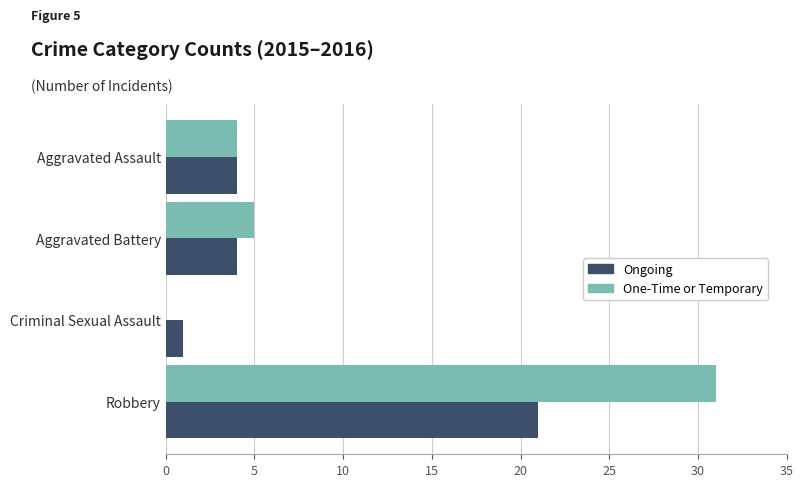

True or false: Ongoing has a value of 4 at Aggravated Assault.

True